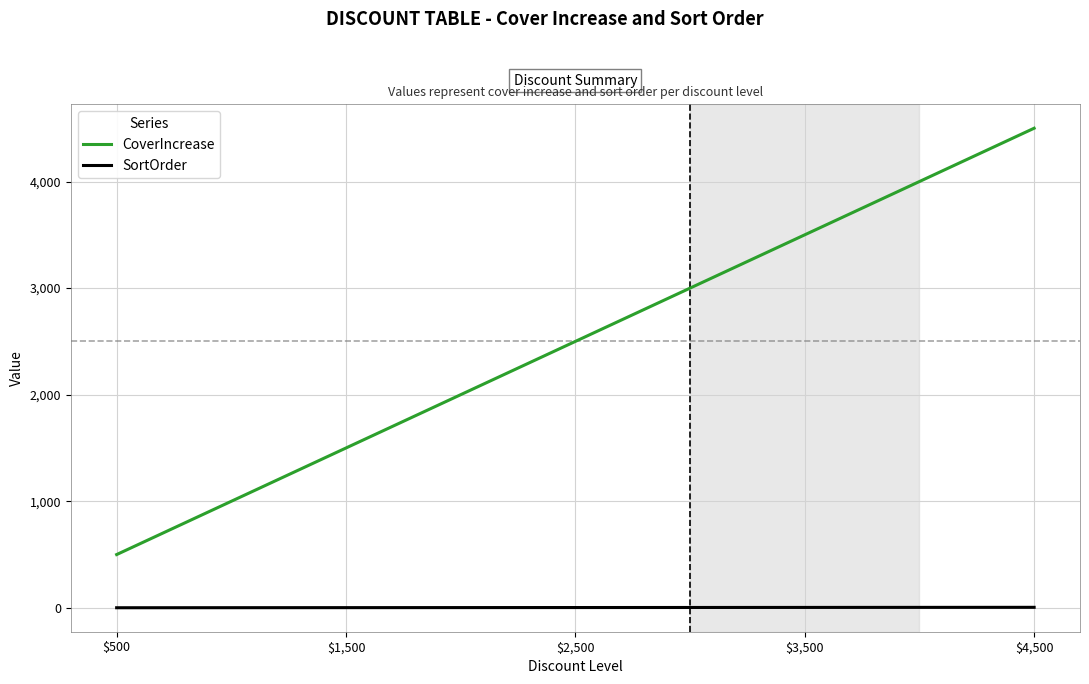

At which category does the chart reach its peak across all series?

$4,500